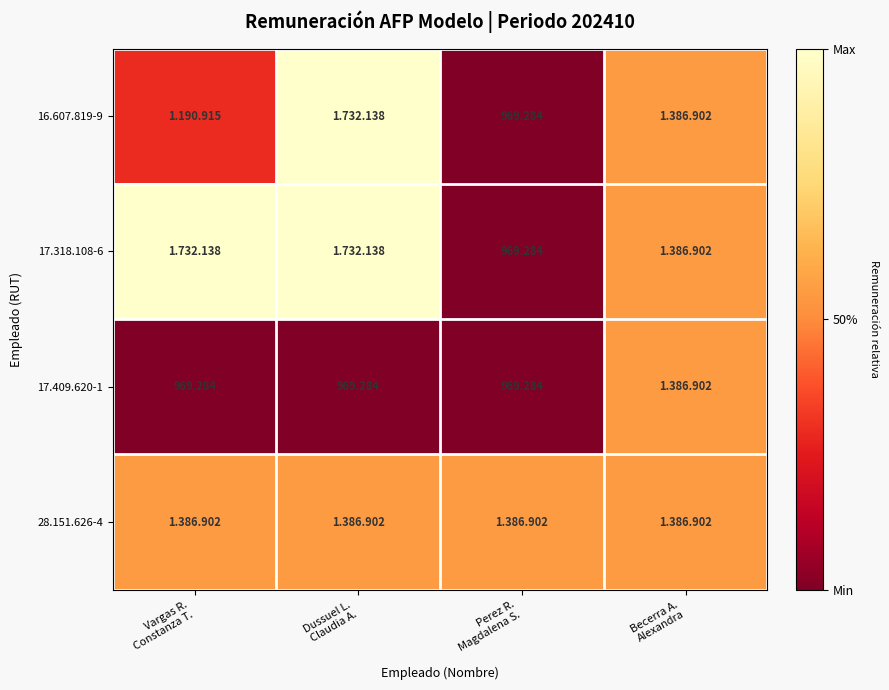

List the series in order of their overall mean, highest first.

17.318.108-6, 28.151.626-4, 16.607.819-9, 17.409.620-1